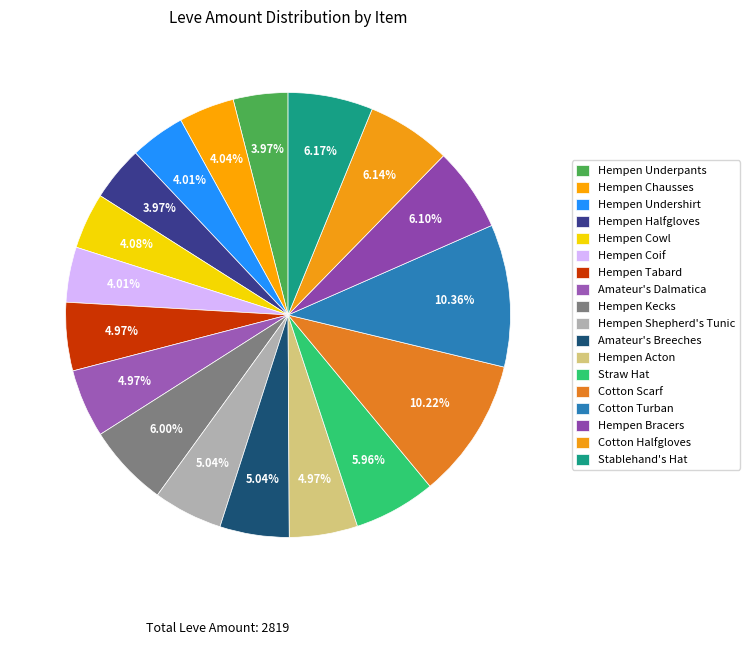

What portion of the pie excludes Hempen Shepherd's Tunic?

95.0%